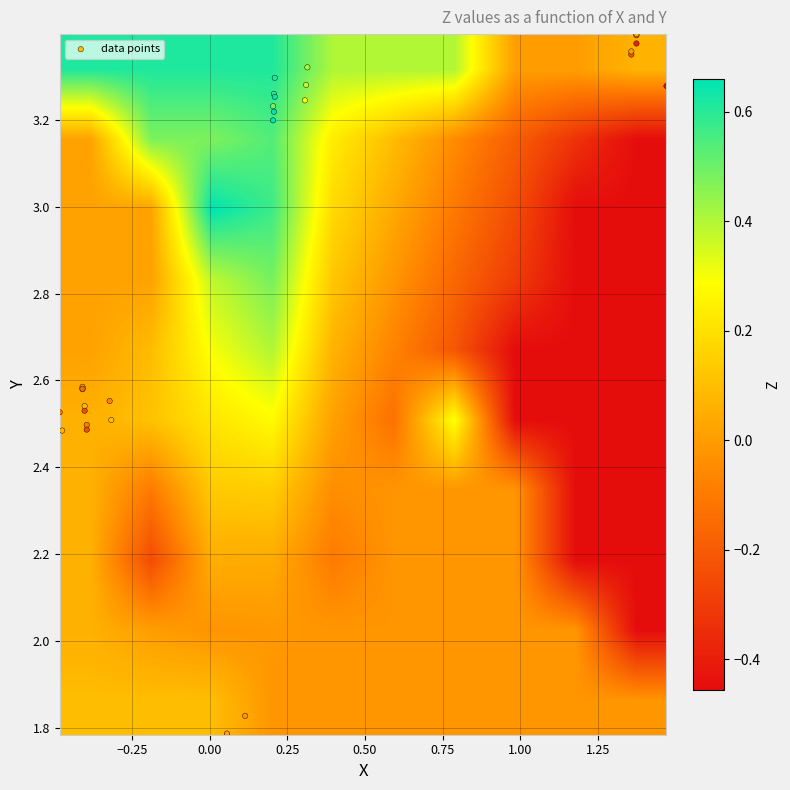

Reading right to left, list all the values displayed in this chart.

X: 1.4	1.5	0.3	0.3	0.3	-0.4	-0.4	-0.4	0.1	0.1	1.4	1.4	0.2	0.2	0.2	-0.4	-0.4	-0.3	-0.5	1.4	1.4	0.2	0.2	0.2	-0.4	-0.5	-0.3	-0.4	0.1
Y: 3.4	3.3	3.3	3.3	3.2	2.6	2.5	2.5	1.8	1.8	3.4	3.4	3.3	3.2	3.2	2.6	2.5	2.5	2.5	3.4	3.3	3.3	3.3	3.2	2.6	2.5	2.6	2.5	1.8
Z: -0.4	-0.5	0.4	0.4	0.3	-0.2	-0.2	-0.2	-0.0	0.0	0.1	0.0	0.8	0.8	0.7	0.2	0.1	0.1	0.1	-0.2	-0.2	0.6	0.6	0.5	0.0	-0.1	-0.1	-0.1	0.1